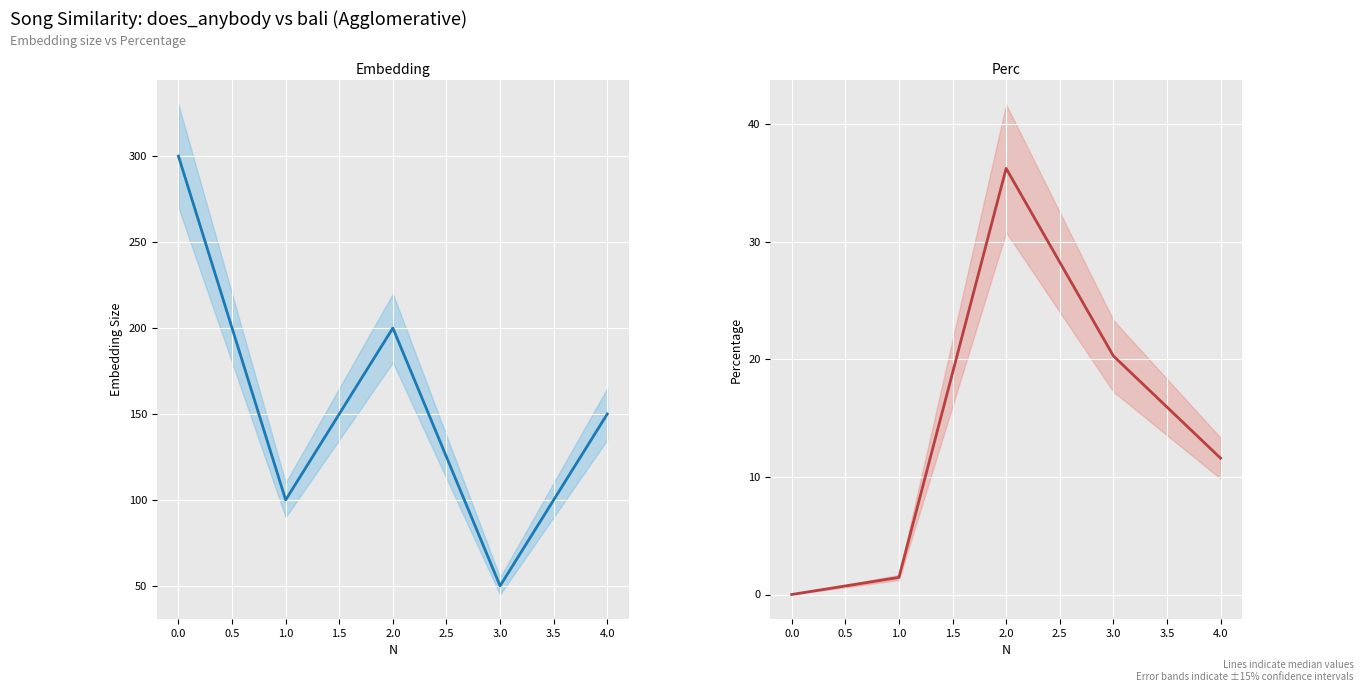

Reading left to right, extract all data points from this chart.

Embedding: 300.0	100.0	200.0	50.0	150.0
Perc: 0.0	1.4	36.2	20.3	11.6